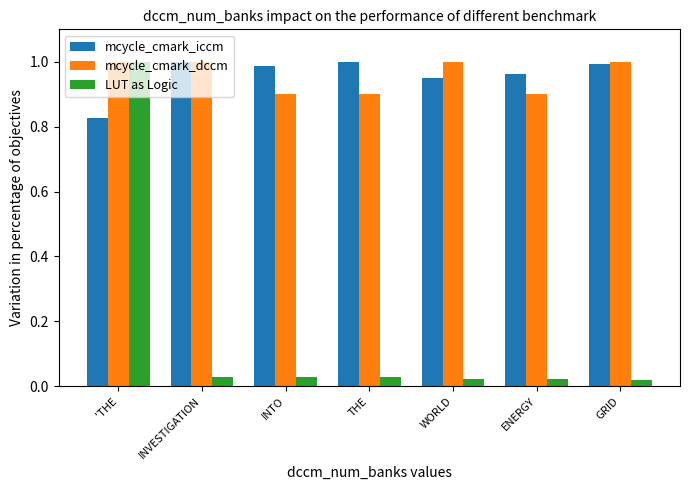

Between THE and GRID, which series saw the biggest shift?

mcycle_cmark_dccm